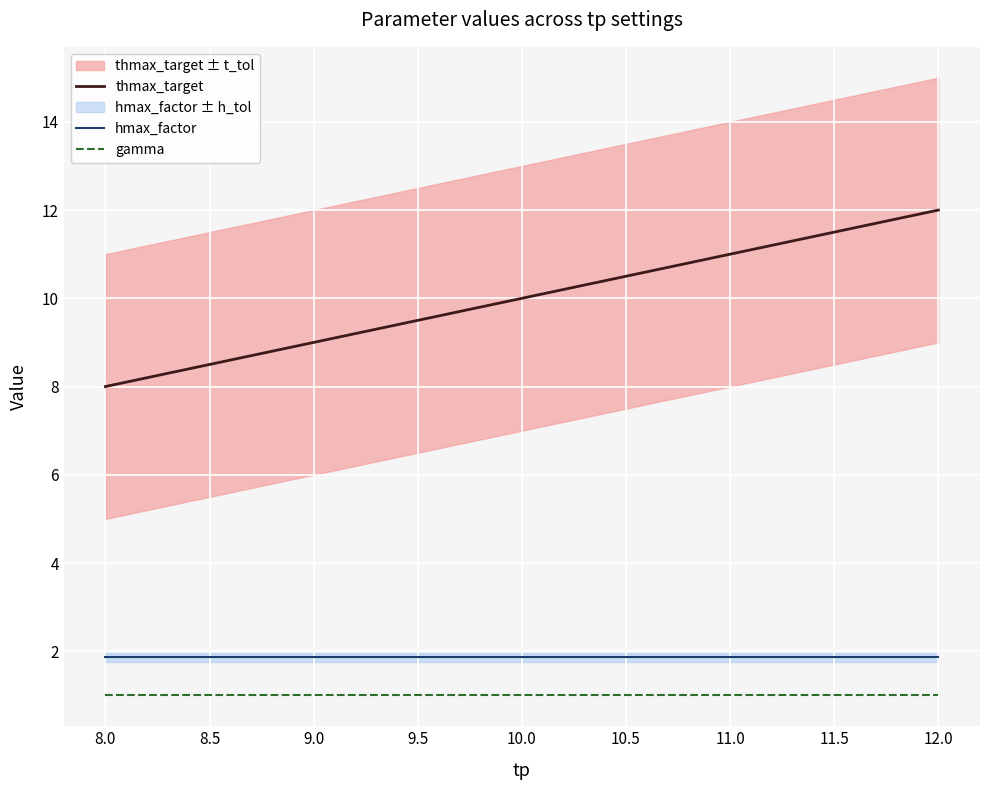

Is the value of gamma at 8.0 greater than the value of hmax_factor at 8.0?

No